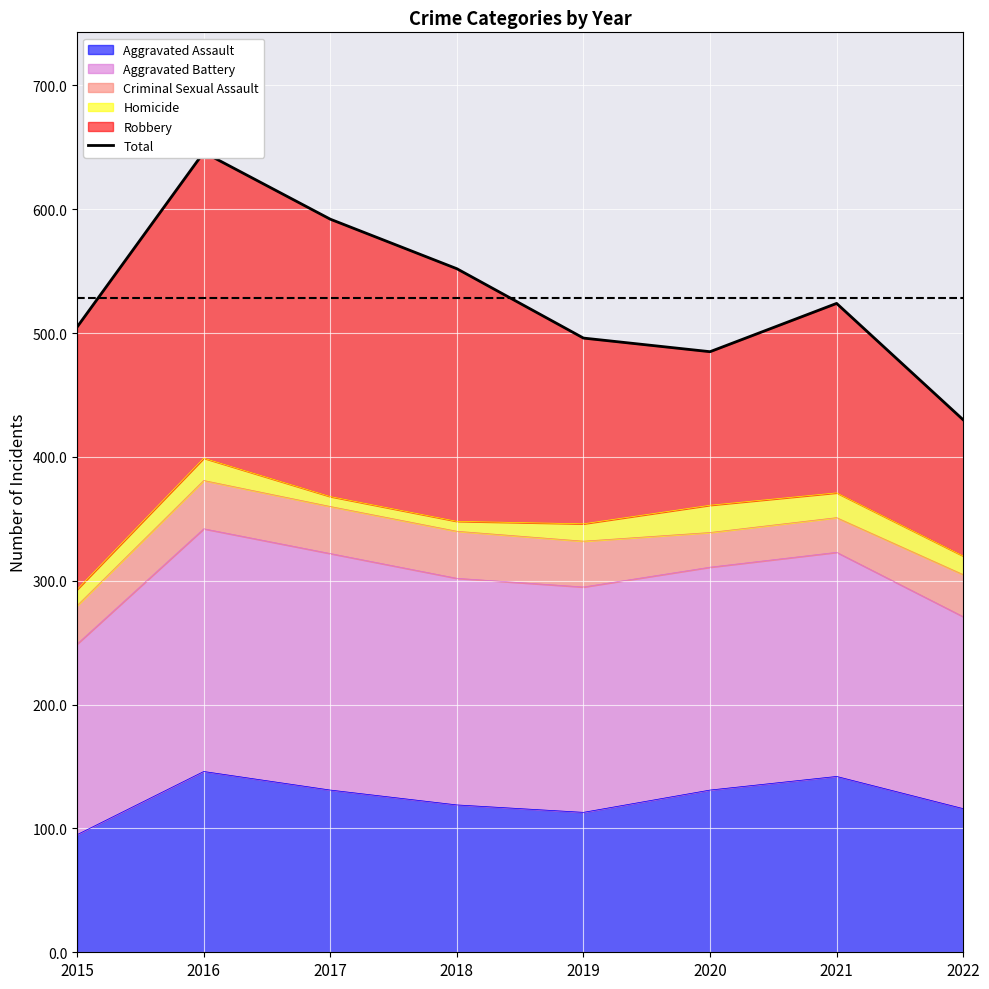

True or false: the data shows 997 at 2017.

False